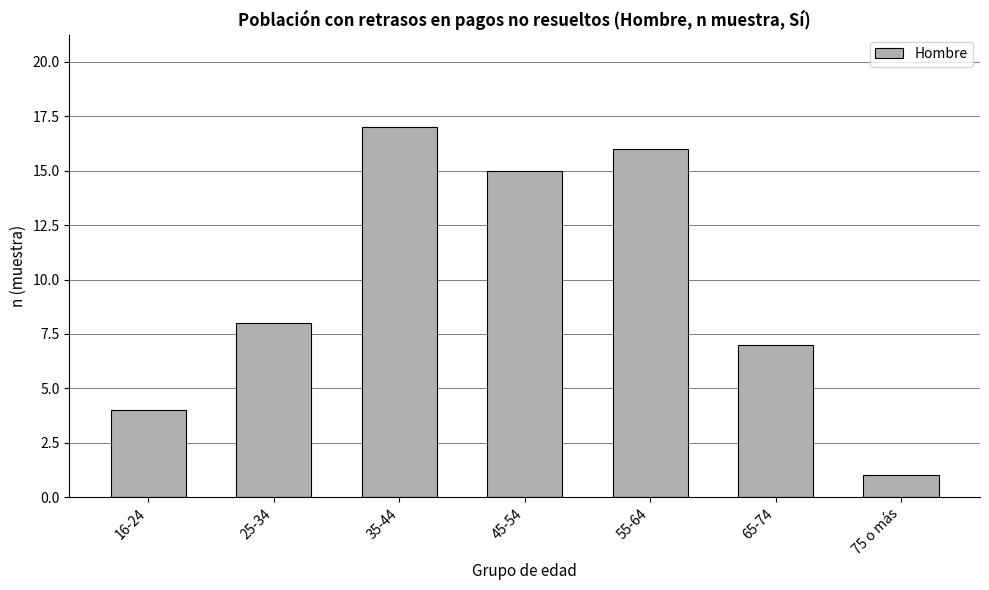

Reading right to left, extract all data points from this chart.

1	7	16	15	17	8	4